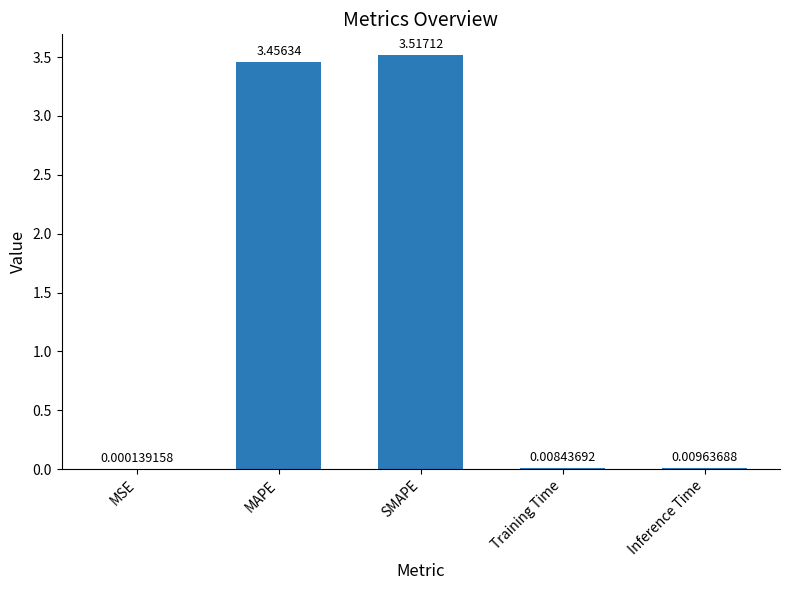

Which category has the highest value across all series?

SMAPE